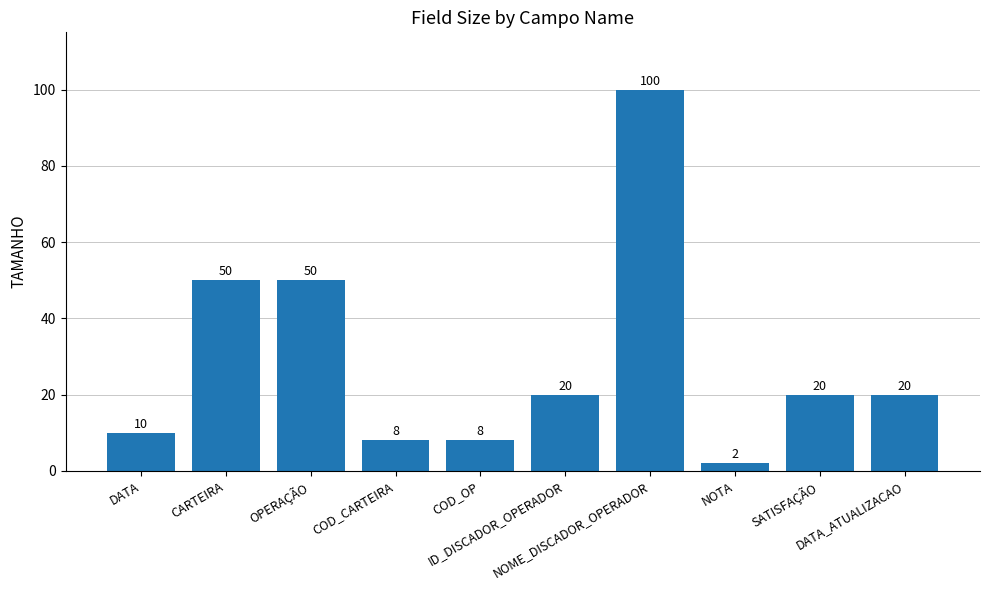

What is the maximum value shown in the chart?

100